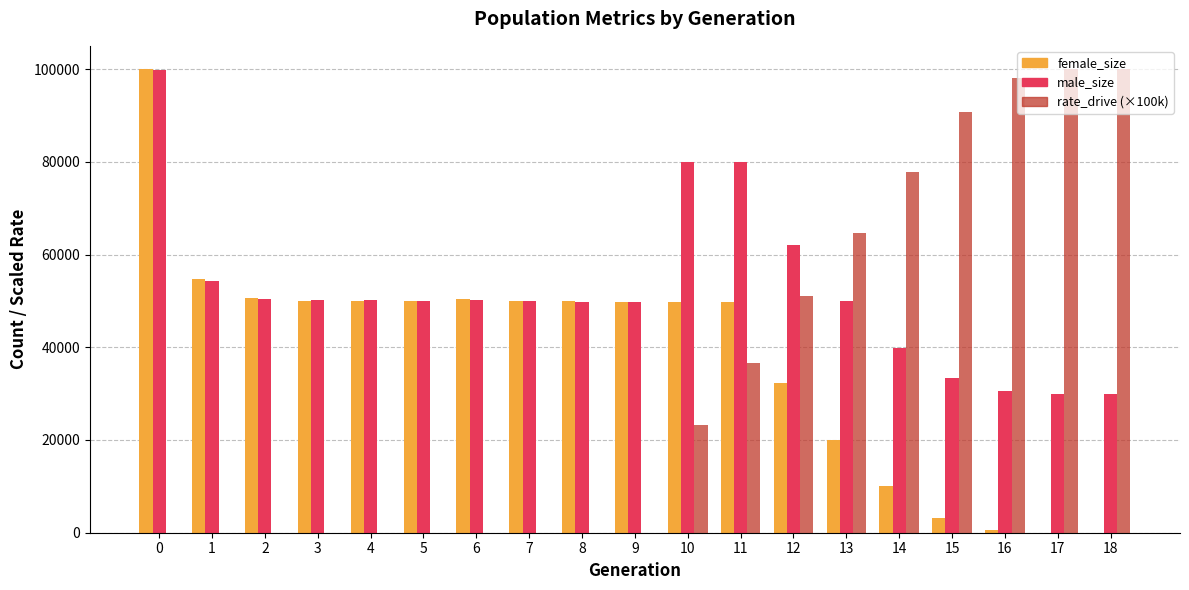

What is the maximum value shown in the chart?

100017.0